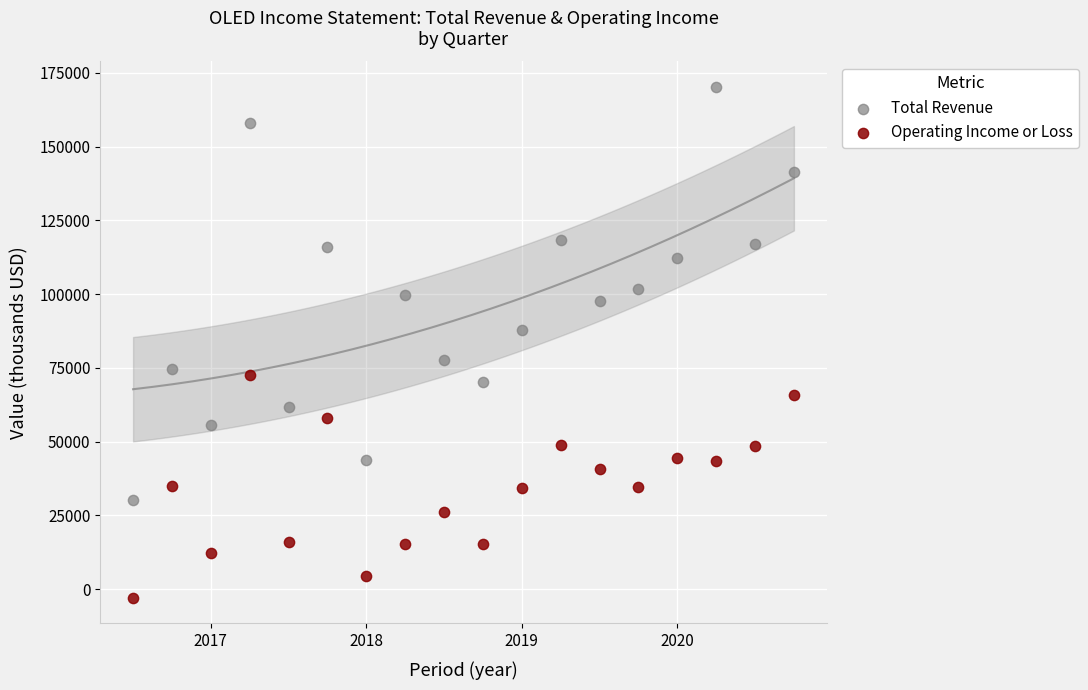

Across all data points, what is the range of Y values (max minus min)?

173200